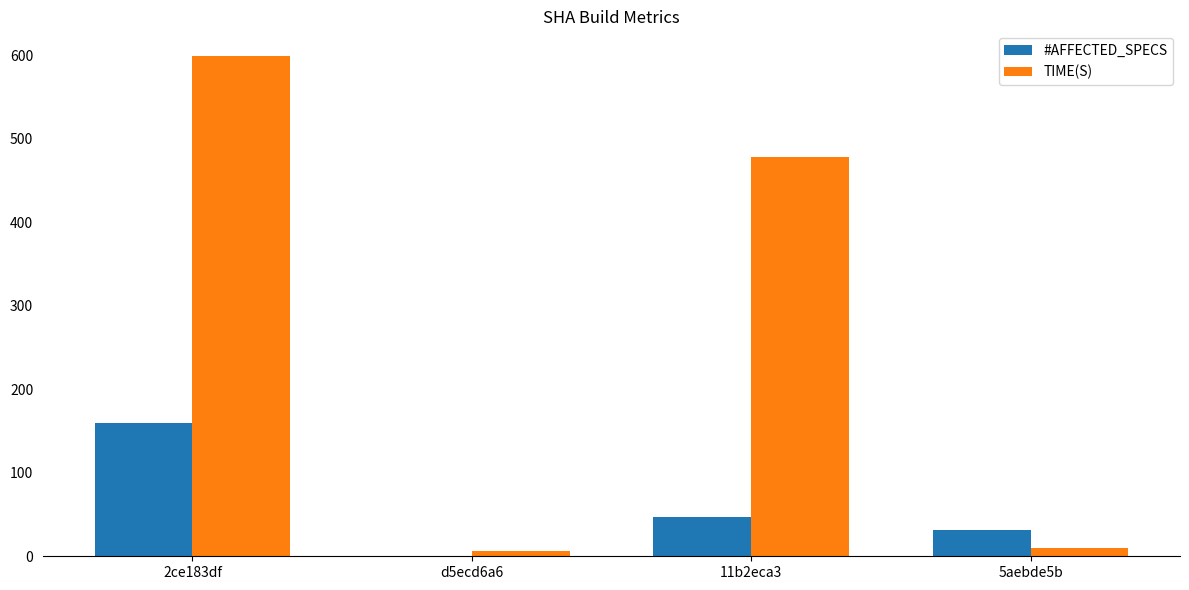

At which label does #AFFECTED_SPECS reach its peak?

2ce183df